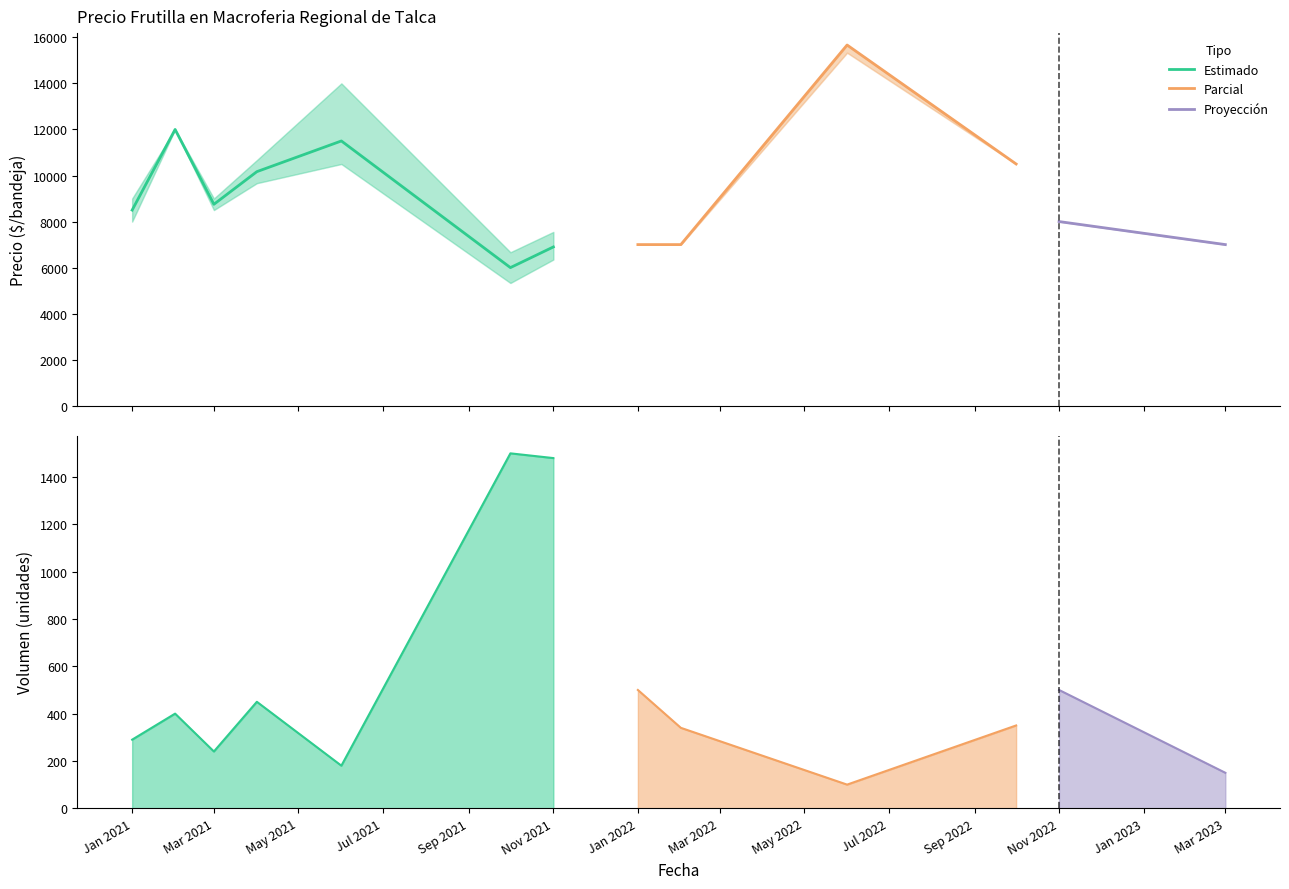

True or false: Precio minimo has a value of 7000 at 2022-02.

True